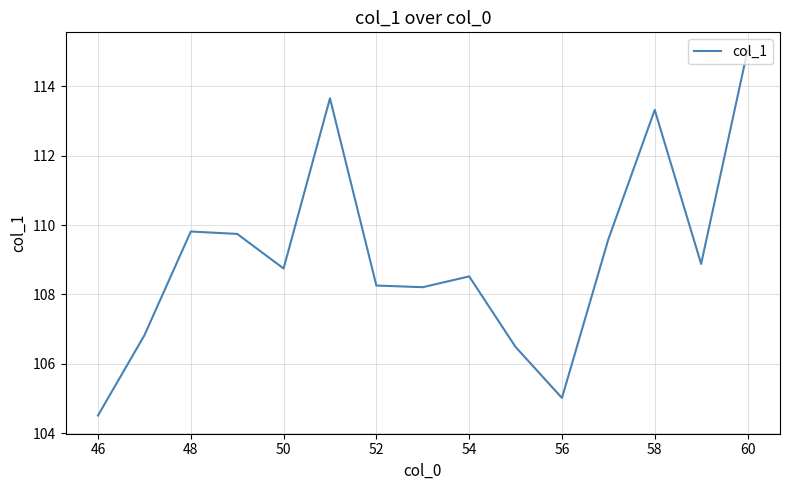

What is the difference between the maximum and minimum values?

10.5